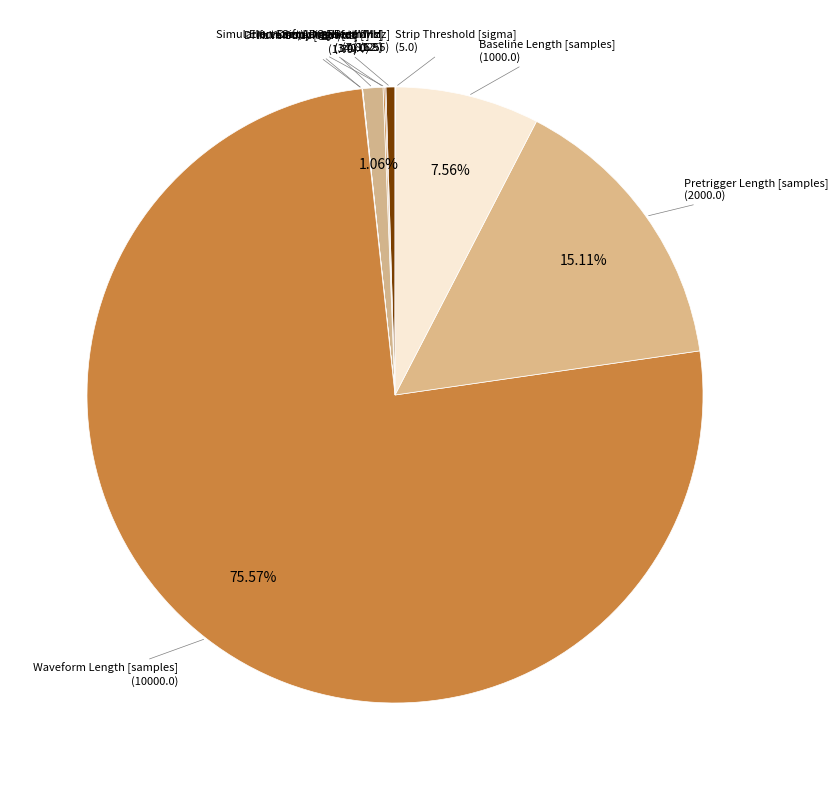

Which category has the biggest portion of the pie?

Waveform Length [samples]